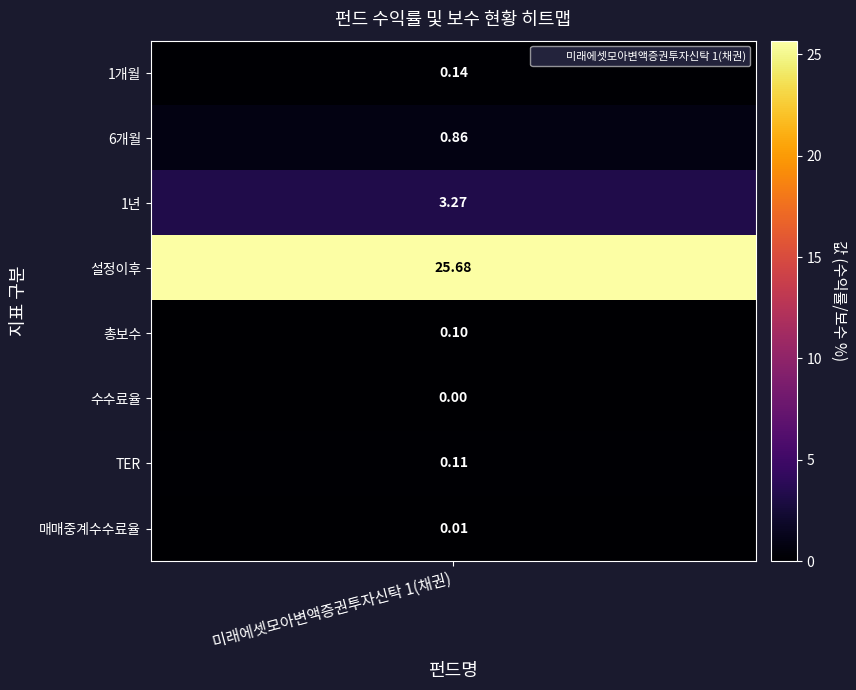

What is the maximum value shown in the chart?

25.7